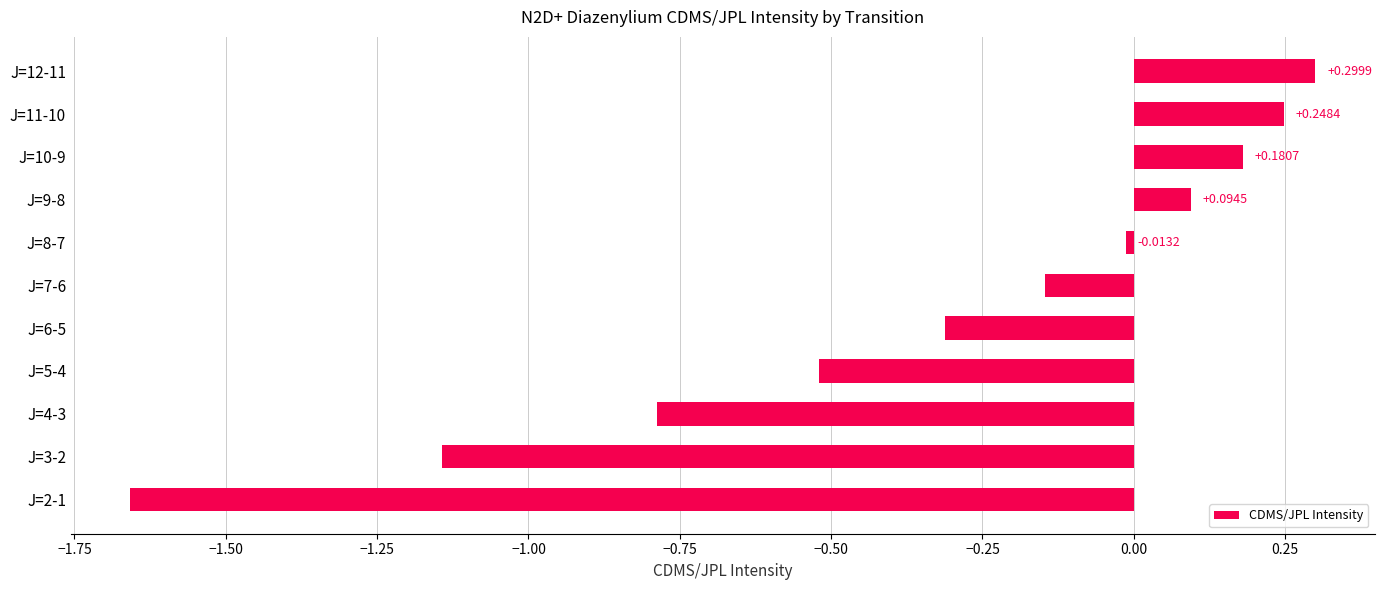

Rank the categories by value from highest to lowest.

J=12-11, J=11-10, J=10-9, J=9-8, J=8-7, J=7-6, J=6-5, J=5-4, J=4-3, J=3-2, J=2-1